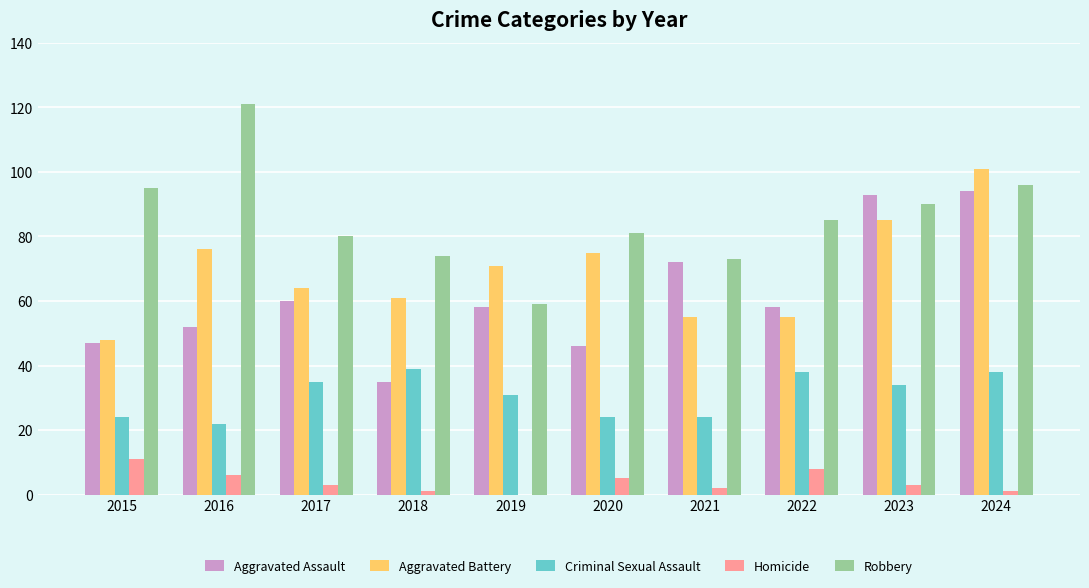

Is the value of Homicide at 2021 greater than the value of Criminal Sexual Assault at 2016?

No